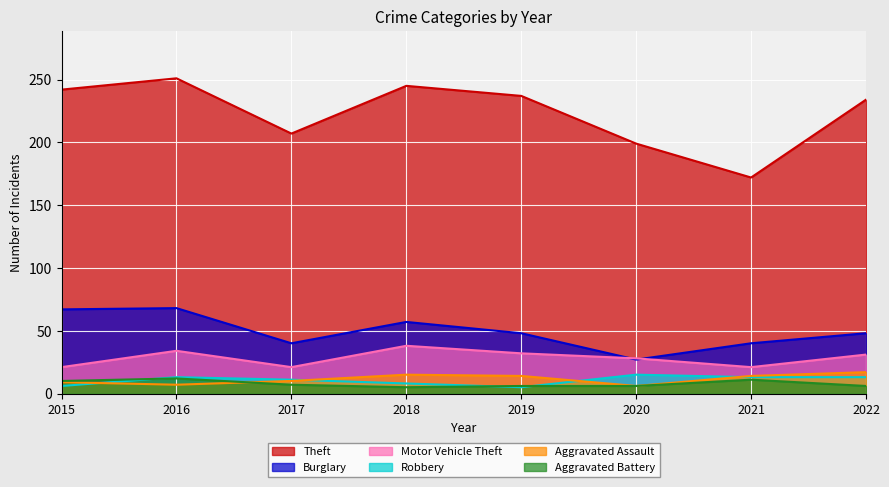

What is the approximate value of Aggravated Battery at 2018?

5